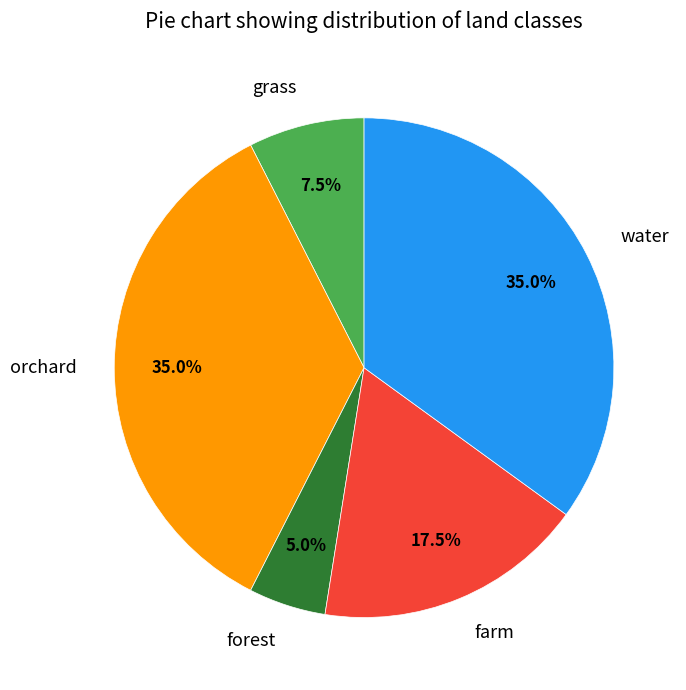

What portion of the pie excludes grass?

92.5%